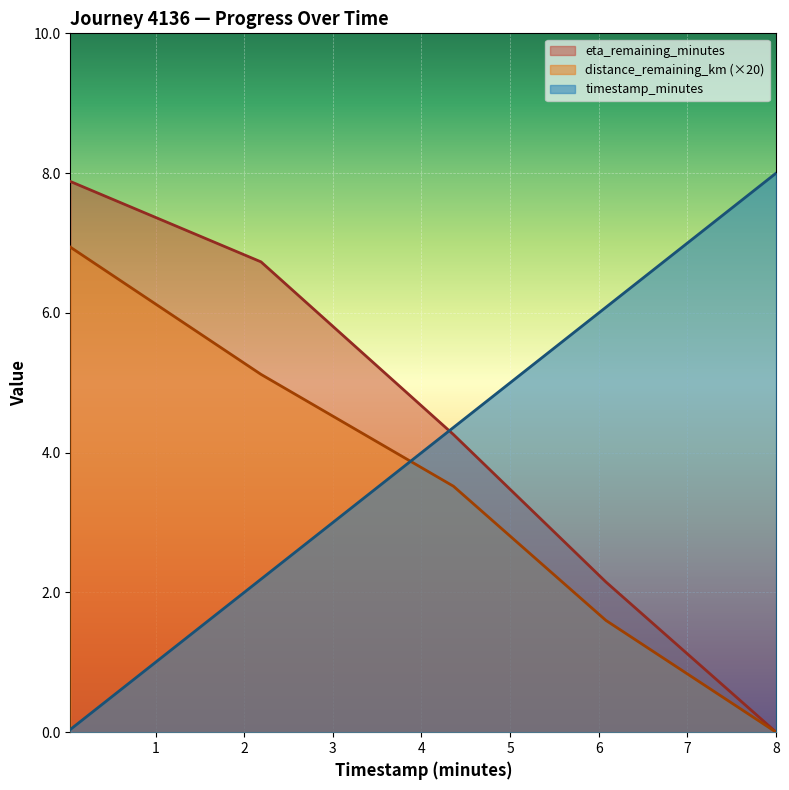

True or false: distance_remaining_km and eta_remaining_minutes intersect in this chart.

False